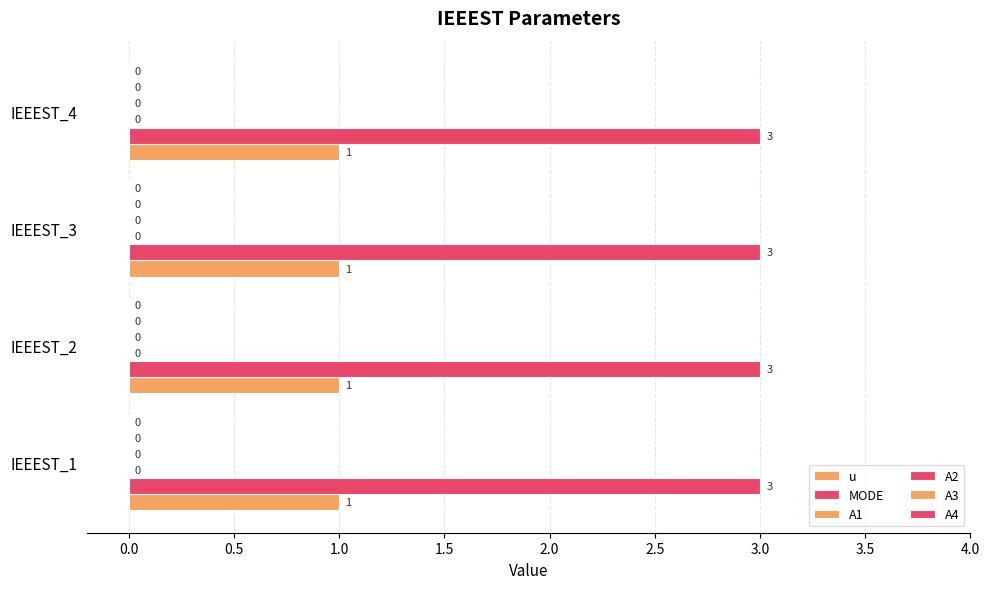

What are all the series names shown in the legend?

u, MODE, A1, A2, A3, A4